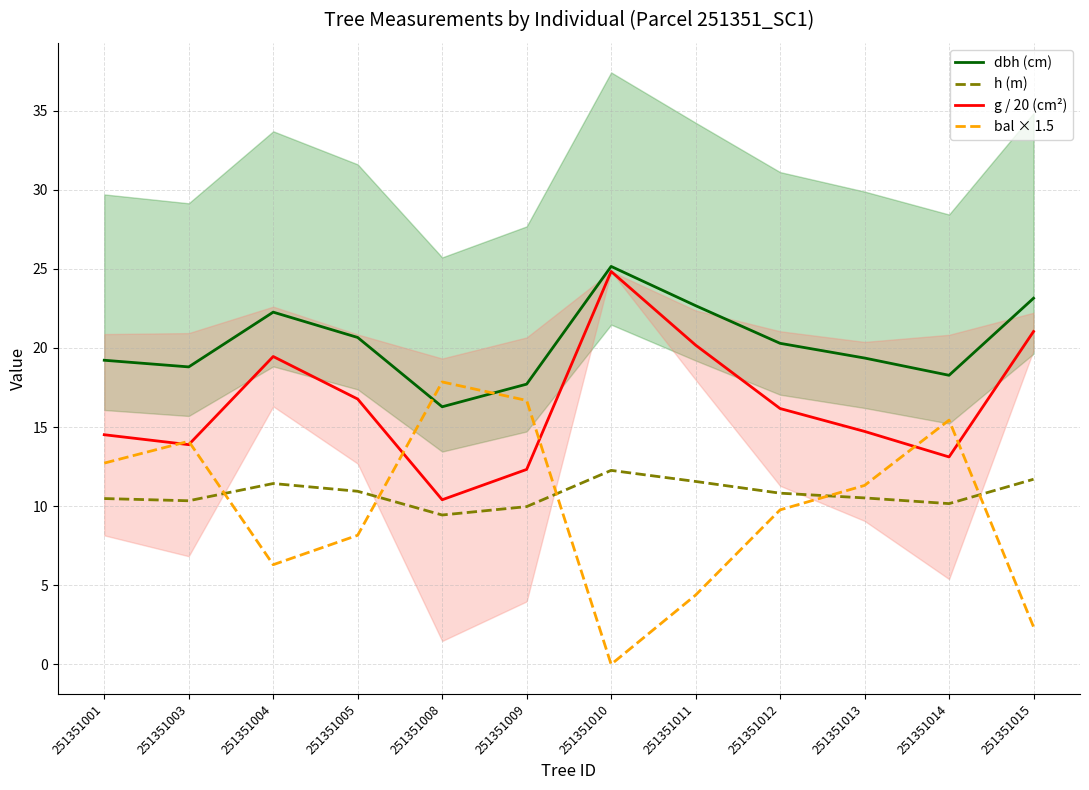

Rank the series at 251351003 from lowest to highest value.

h (m), g / 20 (cm²), bal × 1.5, dbh (cm)